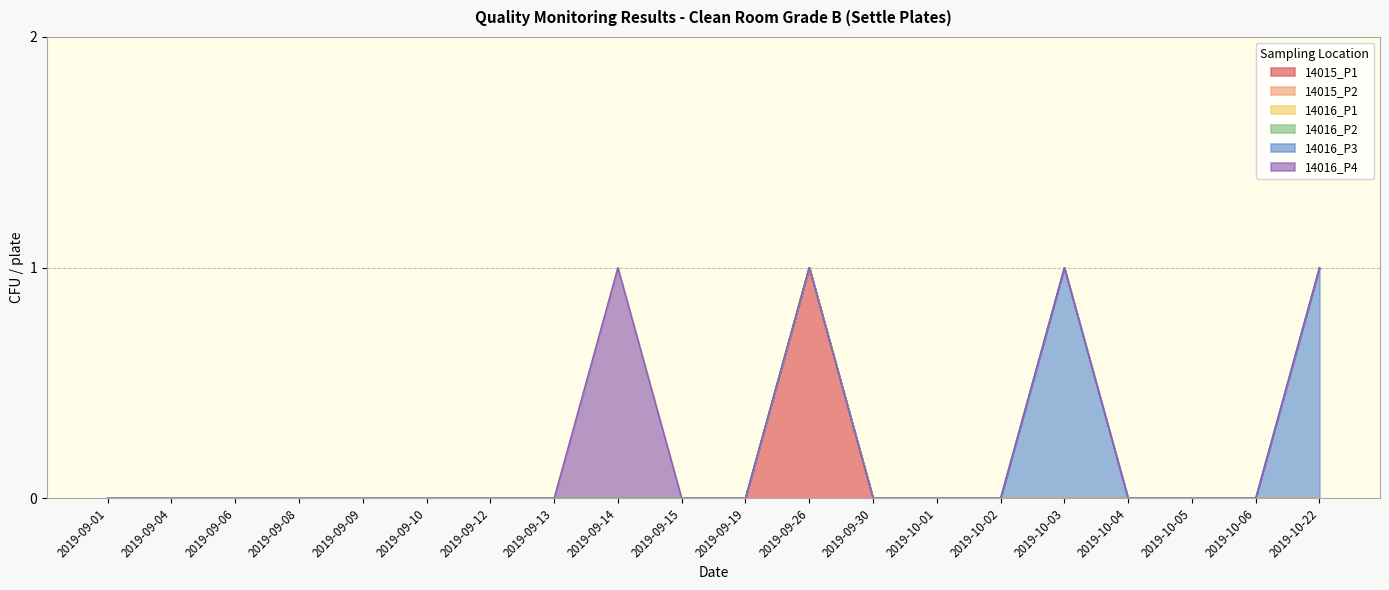

What is the highest value of the 14015_P1 series?

1